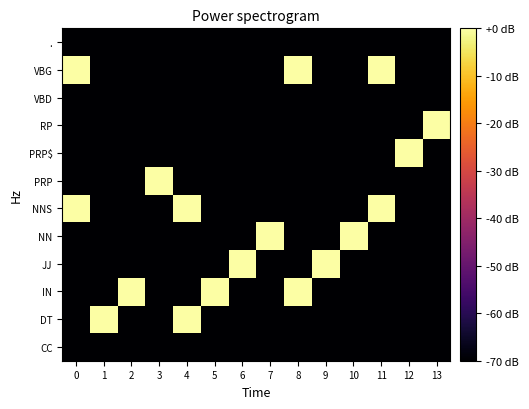

Reading left to right, extract all data points from this chart.

CC: 0=-70	1=-70	2=-70	3=-70	4=-70	5=-70	6=-70	7=-70	8=-70	9=-70	10=-70	11=-70	12=-70	13=-70
DT: 0=-70	1=0	2=-70	3=-70	4=0	5=-70	6=-70	7=-70	8=-70	9=-70	10=-70	11=-70	12=-70	13=-70
IN: 0=-70	1=-70	2=0	3=-70	4=-70	5=0	6=-70	7=-70	8=0	9=-70	10=-70	11=-70	12=-70	13=-70
JJ: 0=-70	1=-70	2=-70	3=-70	4=-70	5=-70	6=0	7=-70	8=-70	9=0	10=-70	11=-70	12=-70	13=-70
NN: 0=-70	1=-70	2=-70	3=-70	4=-70	5=-70	6=-70	7=0	8=-70	9=-70	10=70	11=-70	12=-70	13=-70
NNS: 0=0	1=-70	2=-70	3=-70	4=0	5=-70	6=-70	7=-70	8=-70	9=-70	10=-70	11=0	12=-70	13=-70
PRP: 0=-70	1=-70	2=-70	3=0	4=-70	5=-70	6=-70	7=-70	8=-70	9=-70	10=-70	11=-70	12=-70	13=-70
PRP$: 0=-70	1=-70	2=-70	3=-70	4=-70	5=-70	6=-70	7=-70	8=-70	9=-70	10=-70	11=-70	12=0	13=-70
RP: 0=-70	1=-70	2=-70	3=-70	4=-70	5=-70	6=-70	7=-70	8=-70	9=-70	10=-70	11=-70	12=-70	13=0
VBD: 0=-70	1=-70	2=-70	3=-70	4=-70	5=-70	6=-70	7=-70	8=-70	9=-70	10=-70	11=-70	12=-70	13=-70
VBG: 0=0	1=-70	2=-70	3=-70	4=-70	5=-70	6=-70	7=-70	8=0	9=-70	10=-70	11=0	12=-70	13=-70
.: 0=-70	1=-70	2=-70	3=-70	4=-70	5=-70	6=-70	7=-70	8=-70	9=-70	10=-70	11=-70	12=-70	13=-70